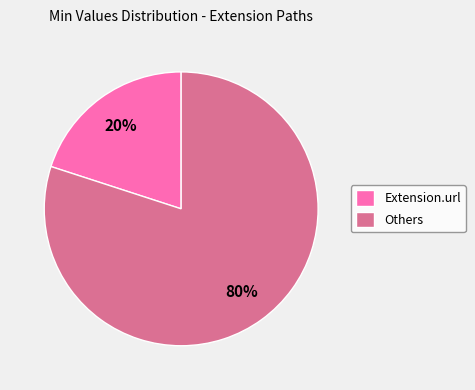

What percentage is the Extension.url slice, to the nearest percent?

20%